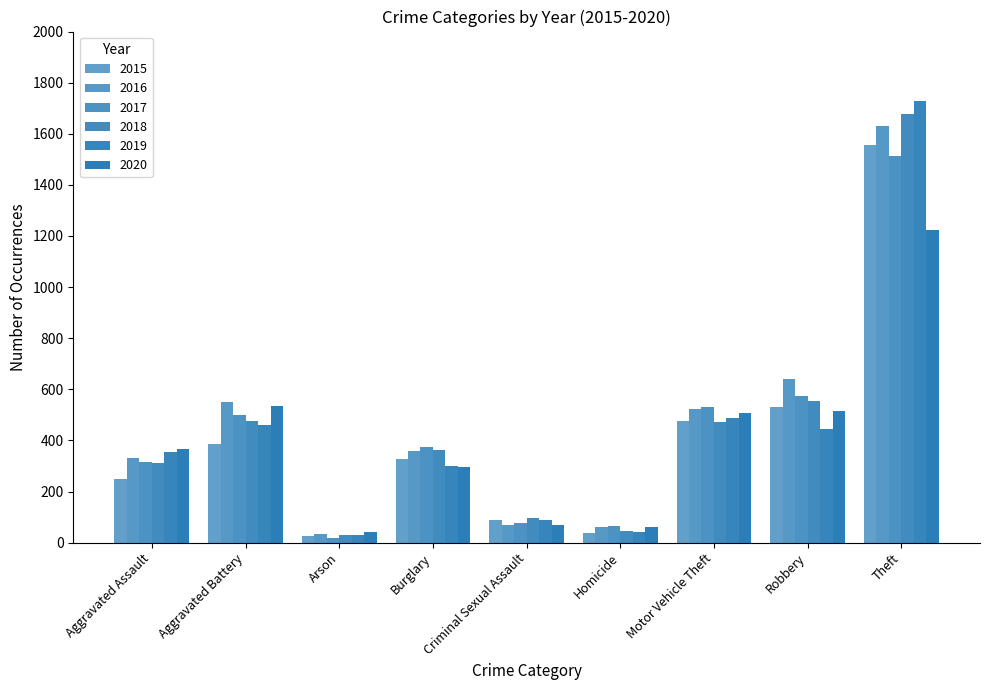

What is the maximum value shown in the chart?

1727